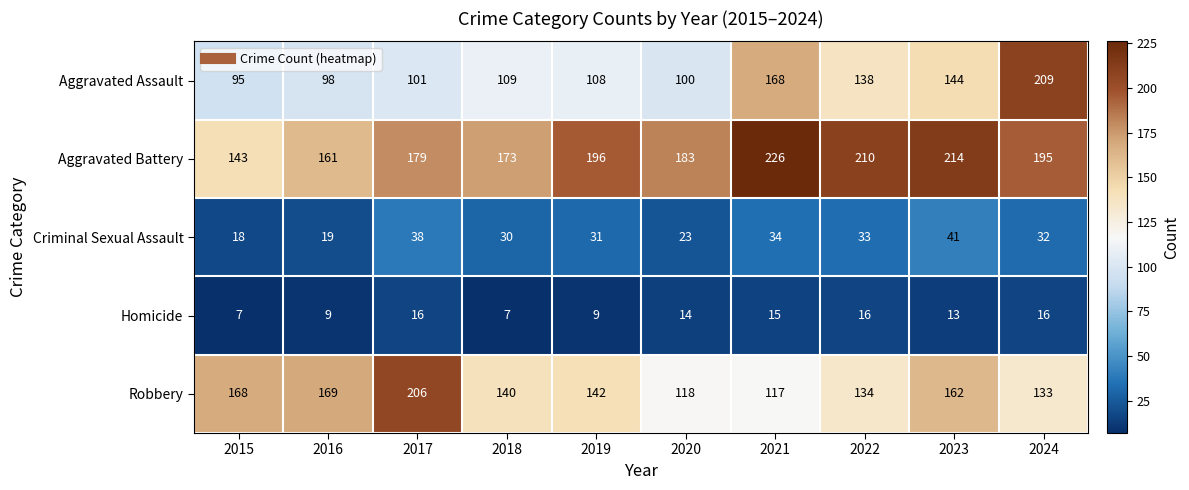

Which series has the largest total across all categories?

Aggravated Battery